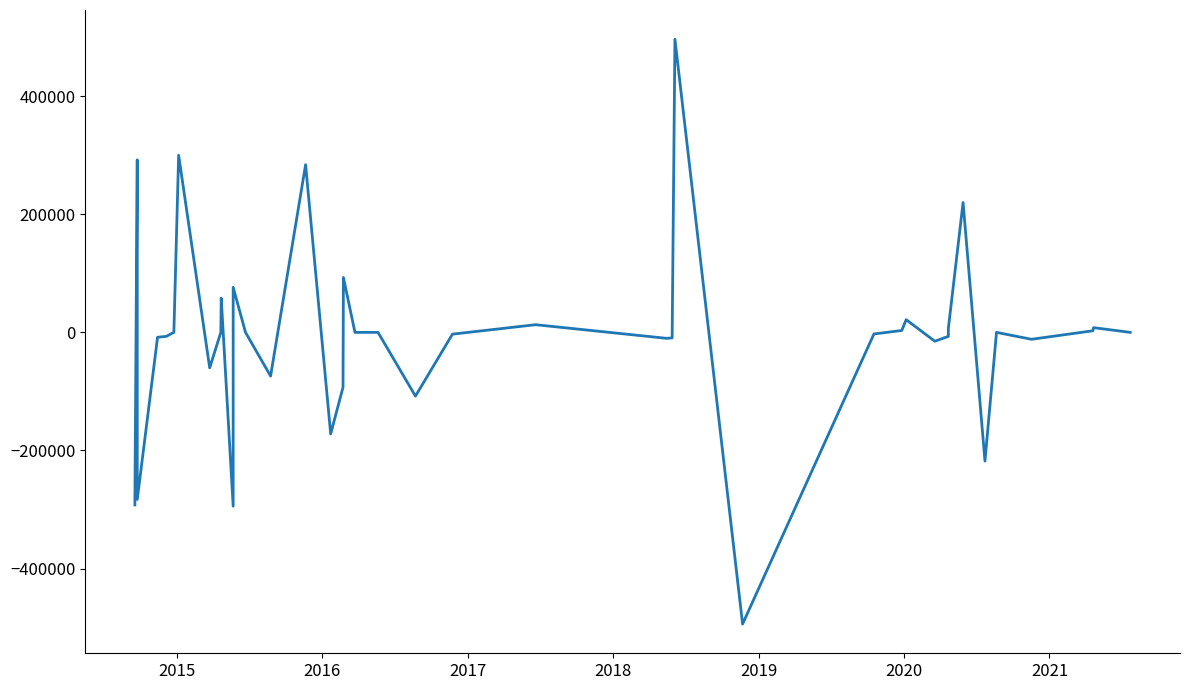

How many data points are above 0?

14